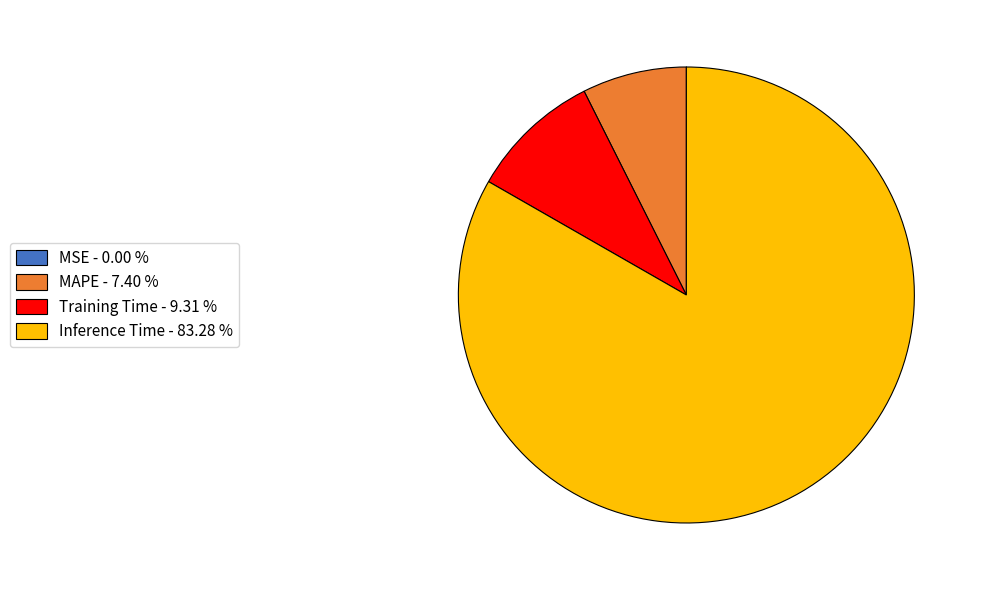

What is the largest slice in the pie chart?

Inference Time - 83.28 %